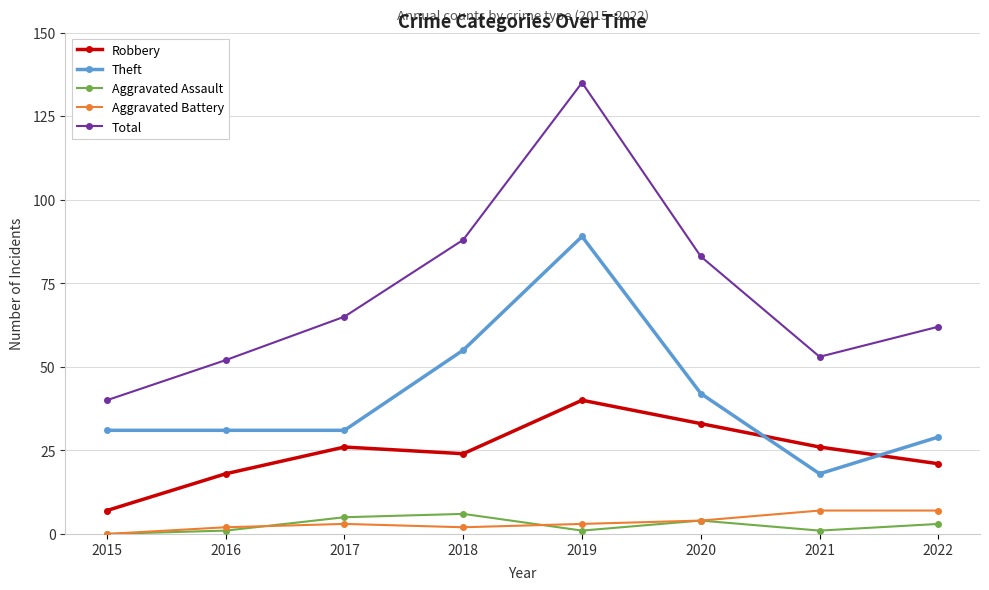

In Total, how many points are higher than both neighbors (excluding endpoints)?

1